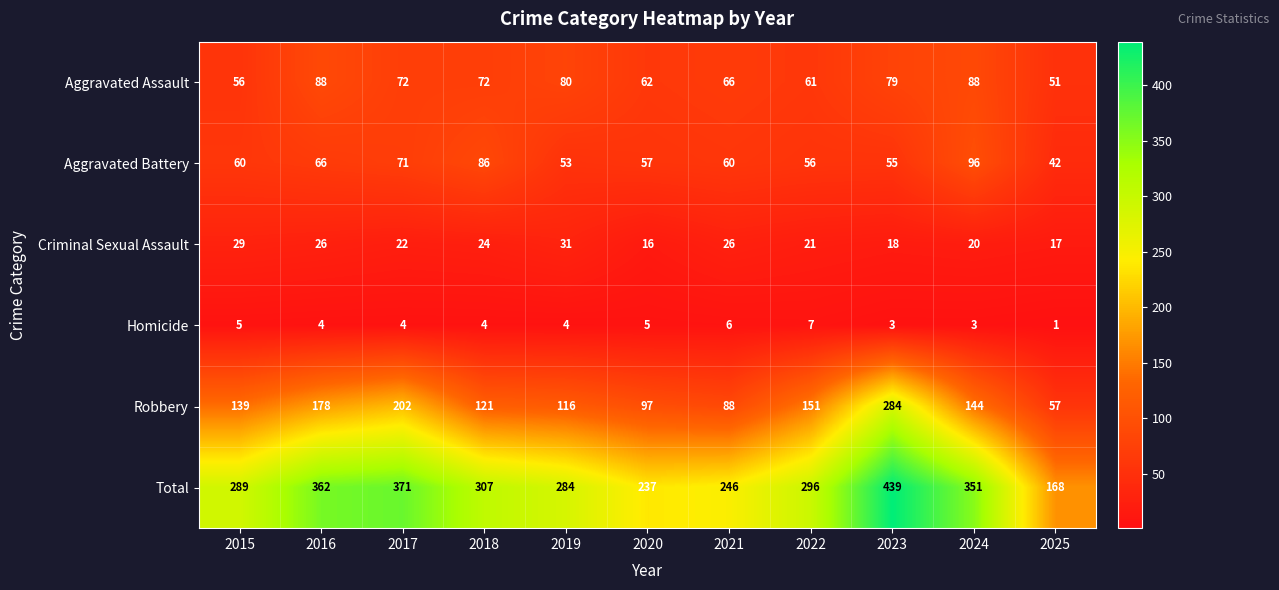

What is the greatest value displayed?

439